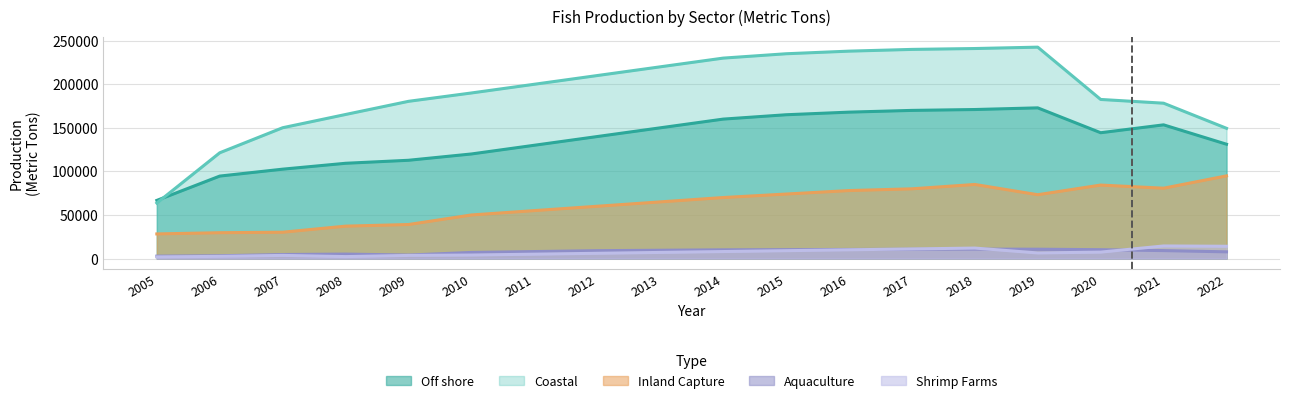

Between 2009 and 2019, which is larger?

2019